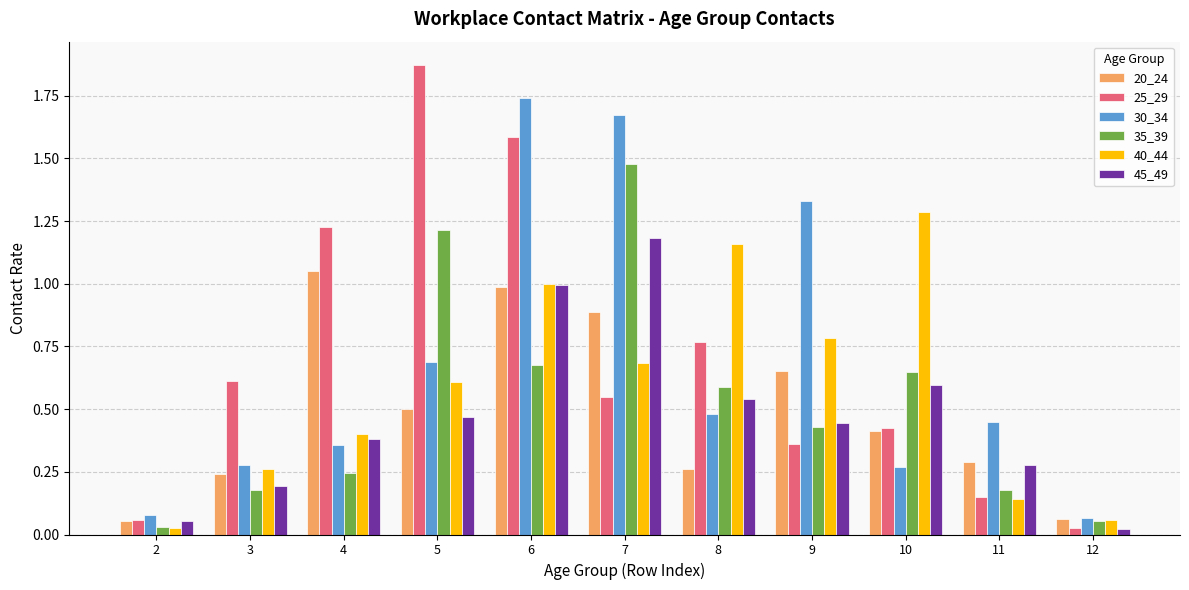

How many bars are there in each group?

6